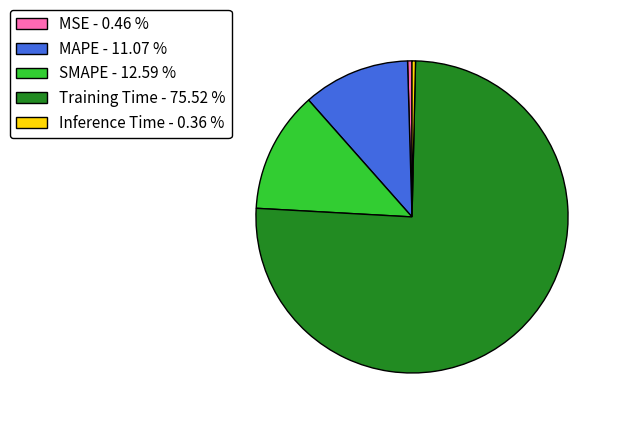

How many segments does this pie chart have?

5